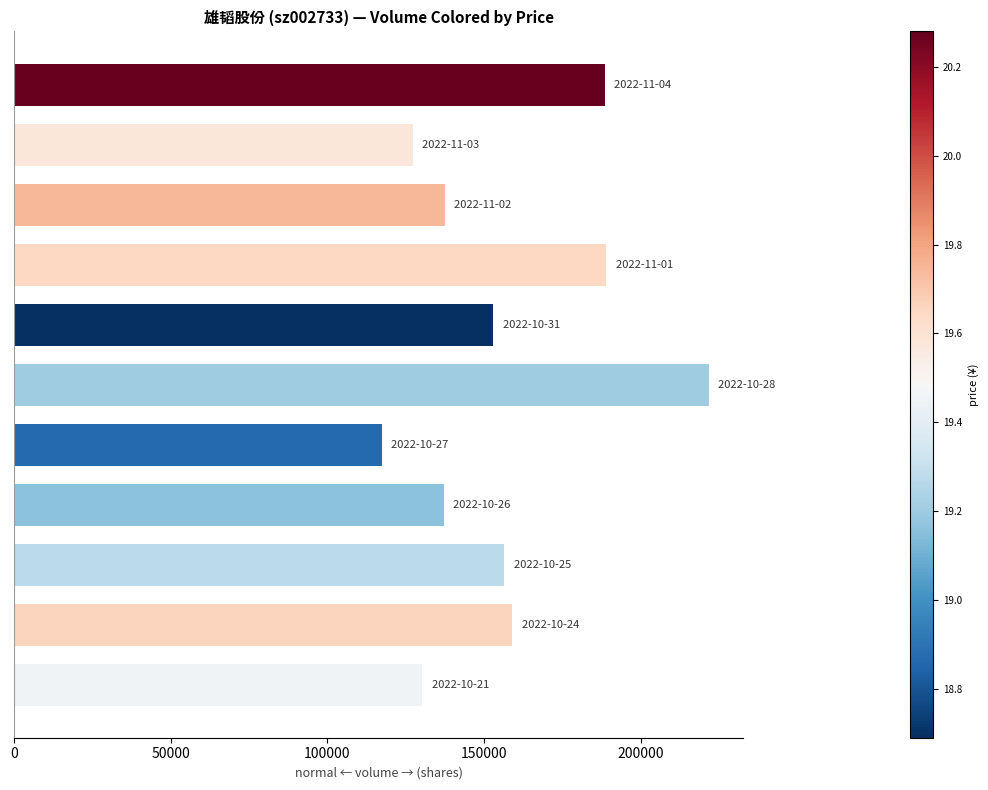

What is the sum of all values?

1717596